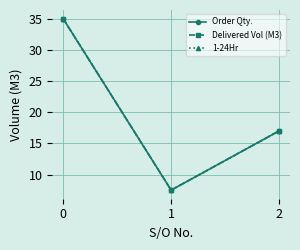

Which series has the largest range (max minus min)?

Order Qty.